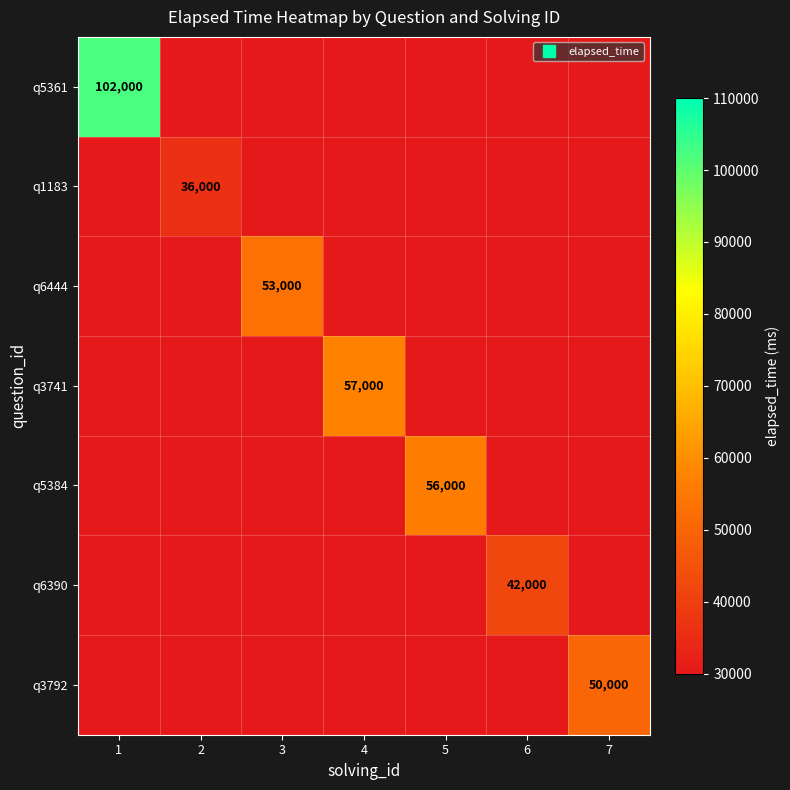

Count the number of categories in the chart.

7